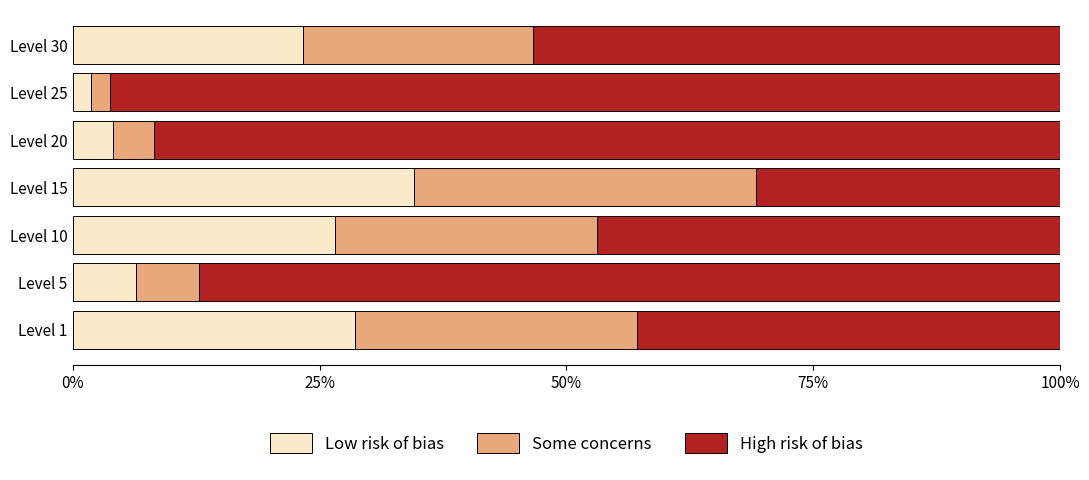

What is the total value across all series at Level 20?

100.0